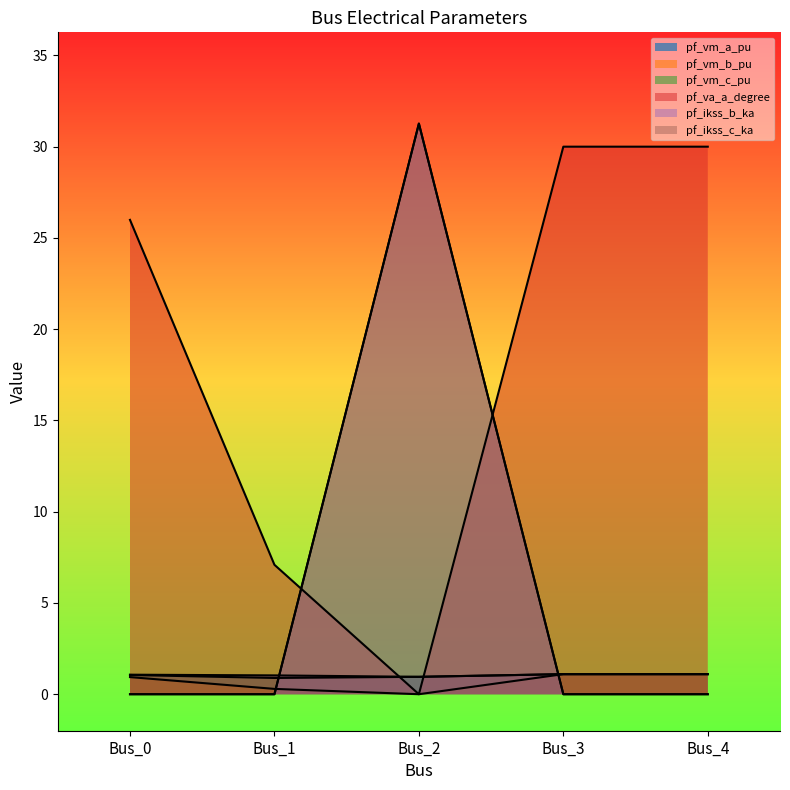

Which series has the largest total across all categories?

pf_va_a_degree